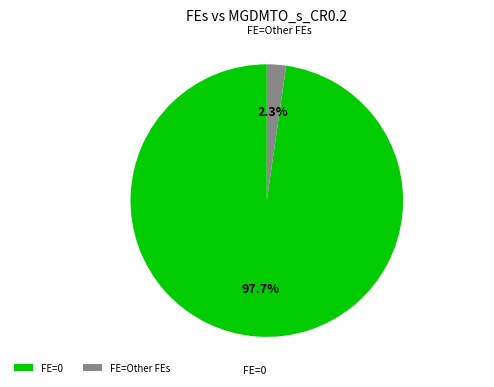

Do FE=Other FEs and FE=0 together represent more than half of the pie?

Yes